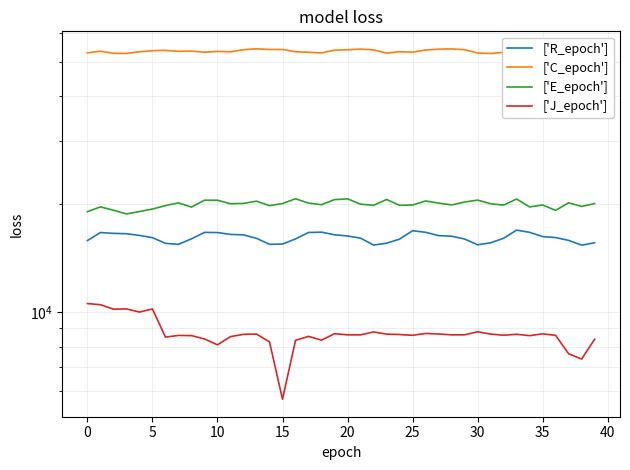

The ['E_epoch'] series shows 20171 at 37. True or false?

True